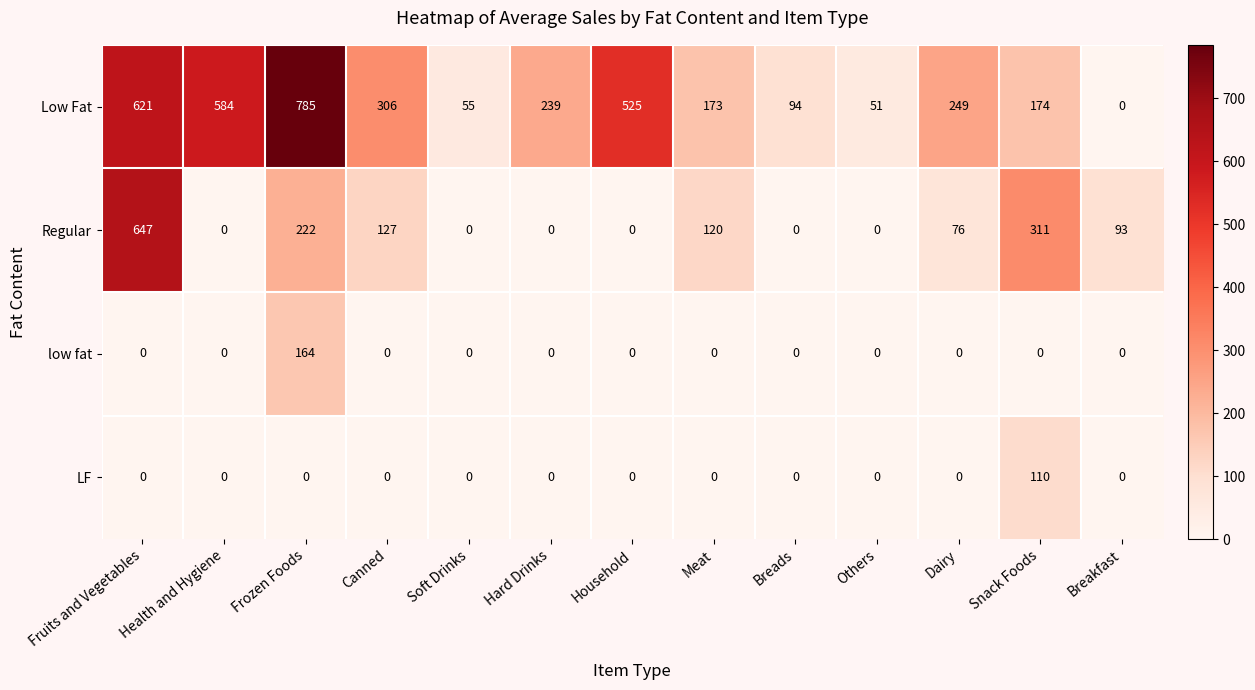

Count the number of data series in this chart.

4